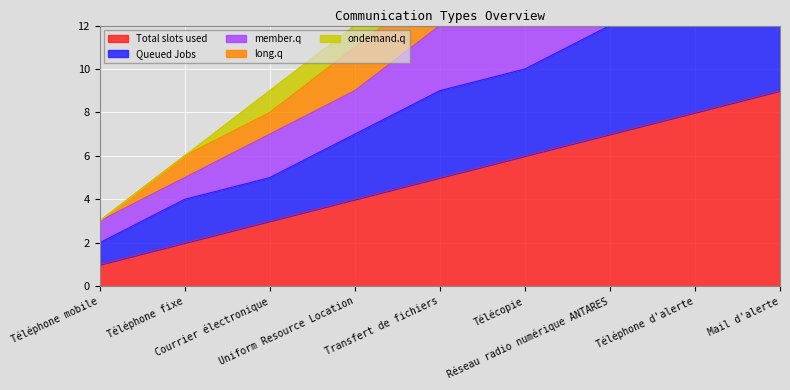

Which series has the largest total across all categories?

long.q